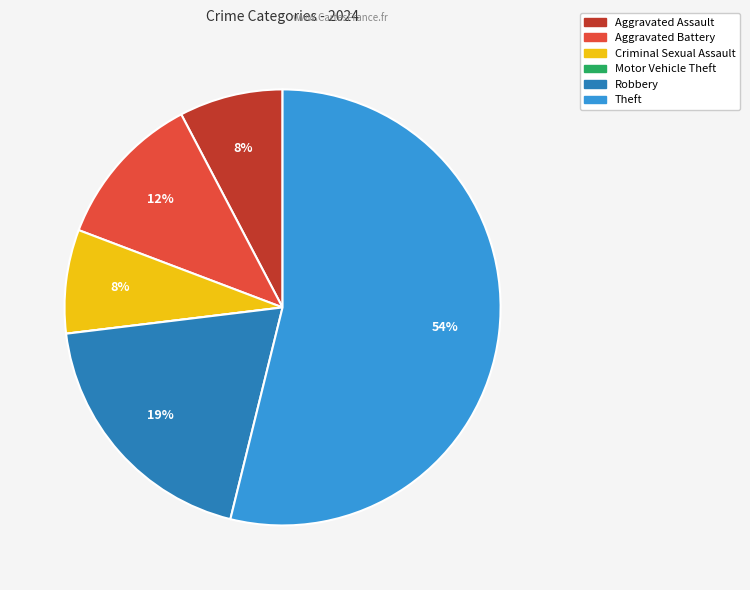

To the nearest percent, what is the average slice percentage?

17%